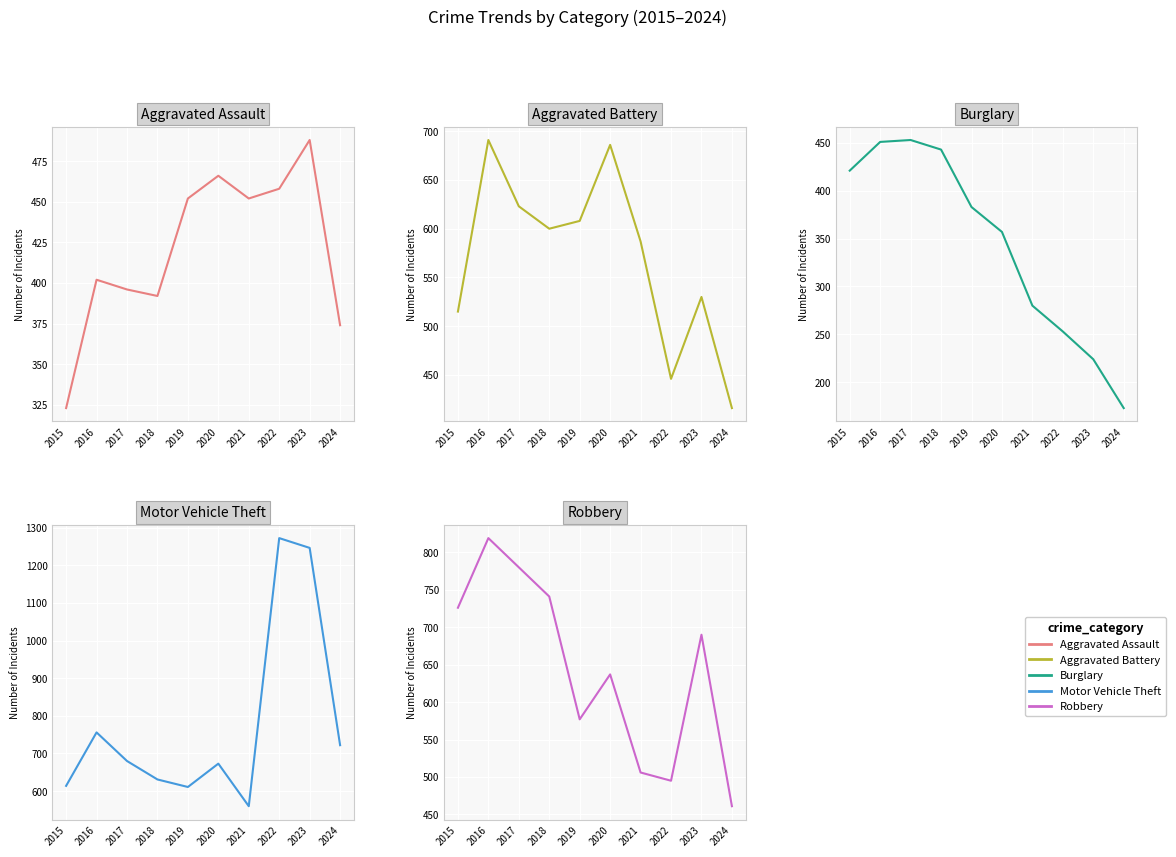

How many values in the Robbery series are below 690?

5